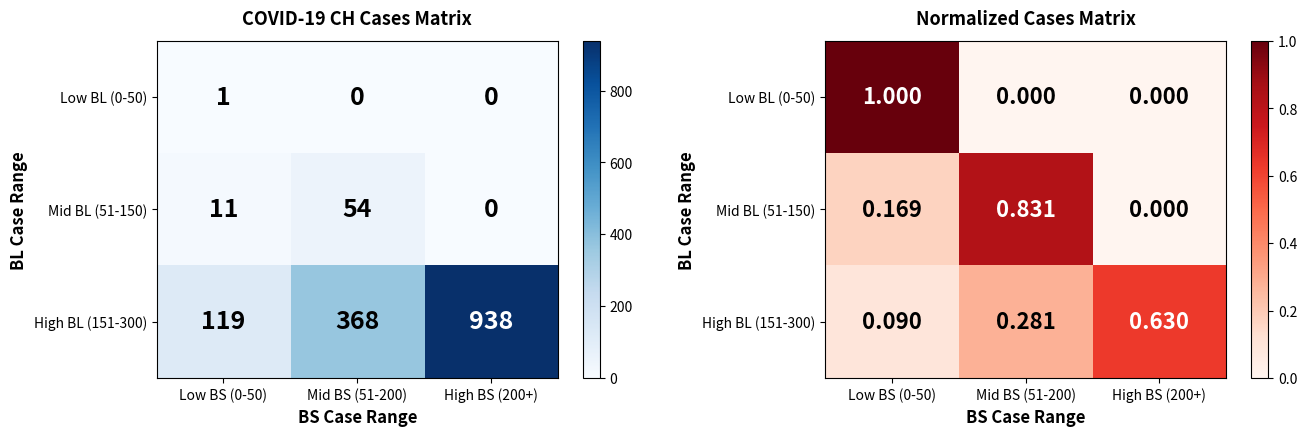

Which category has the highest value in the Mid BL (51-150) series?

Mid BS (51-200)